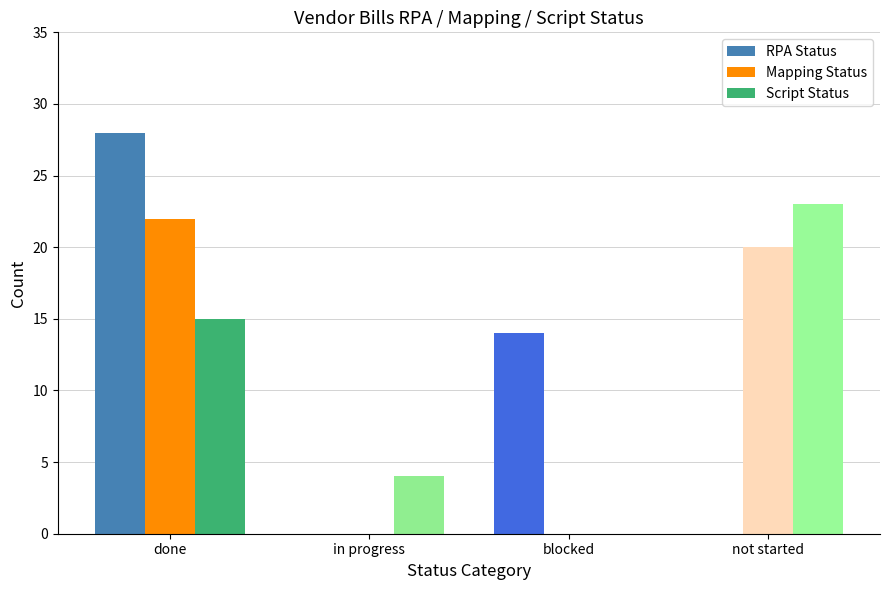

What are all the series names shown in the legend?

RPA Status, Mapping Status, Script Status